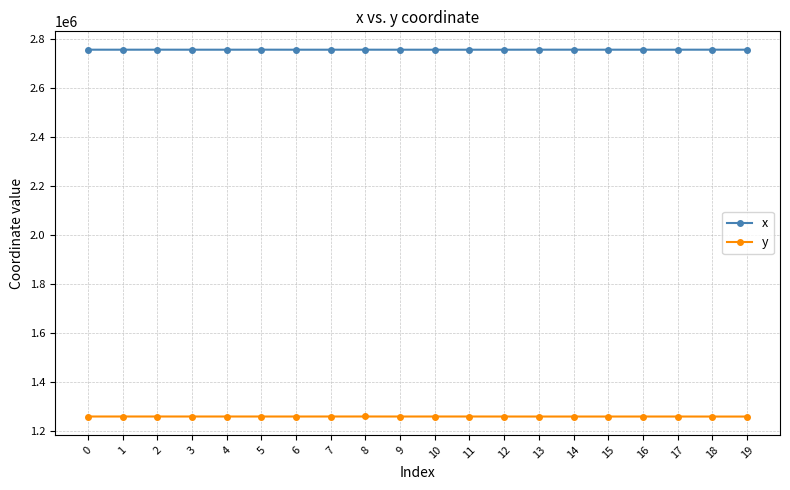

What is the maximum value shown in the chart?

2755908.7